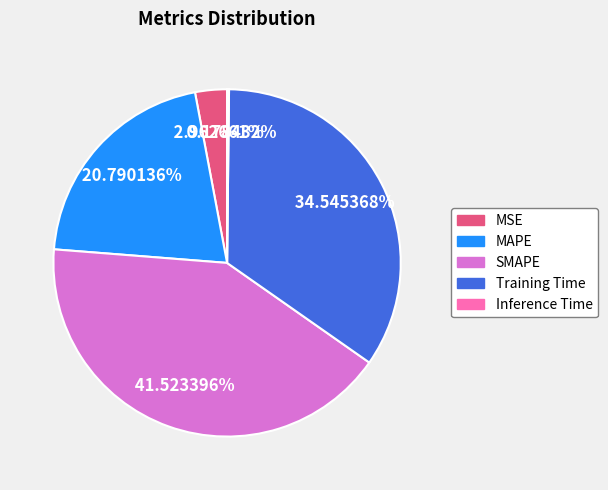

Is the sum of MSE and Training Time greater than half?

No